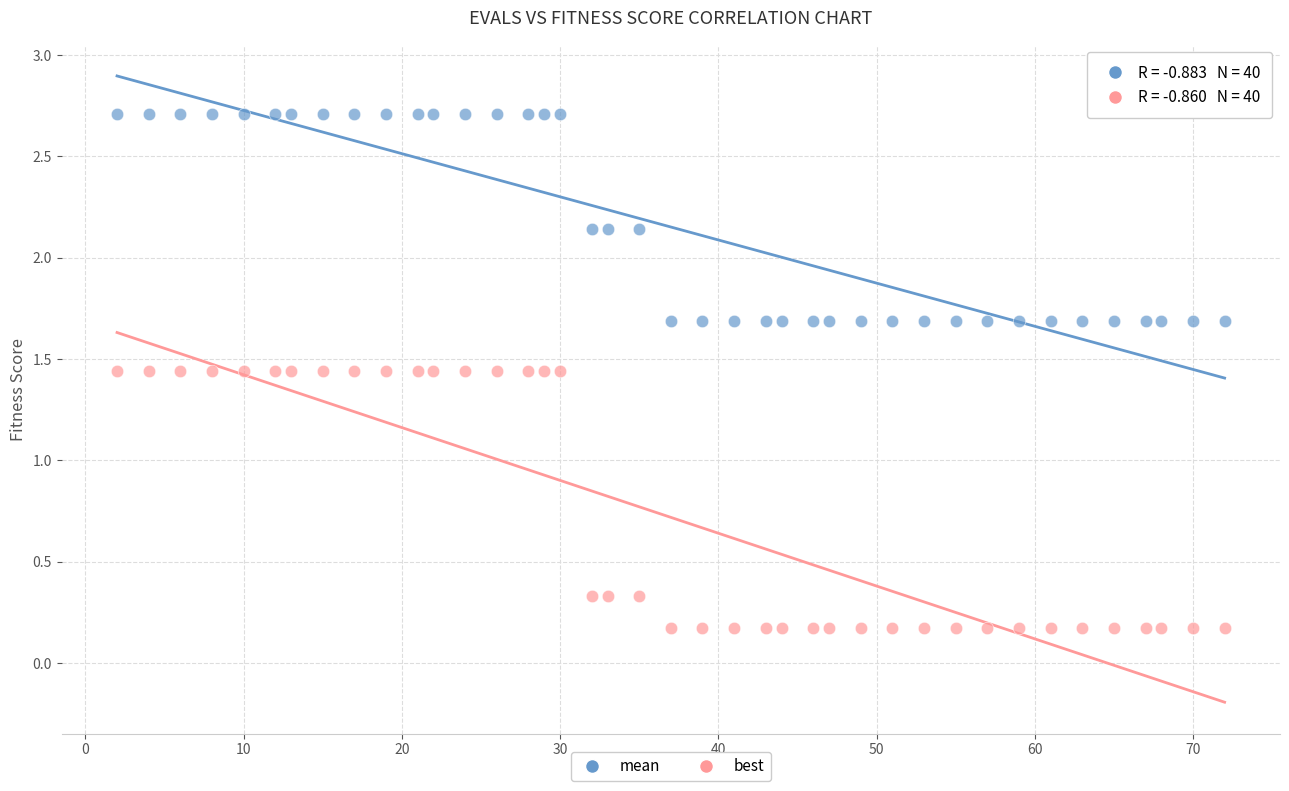

Which series reaches the maximum Y coordinate?

mean